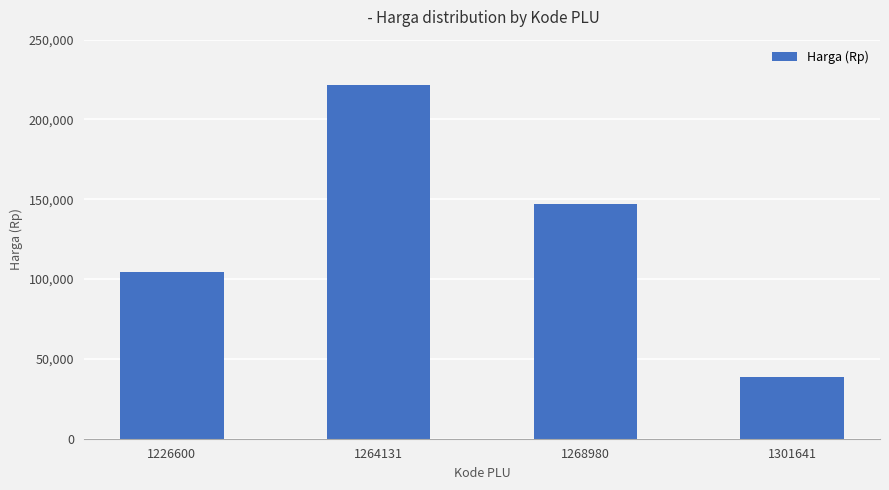

The value at 1264131 is 221500. True or false?

True